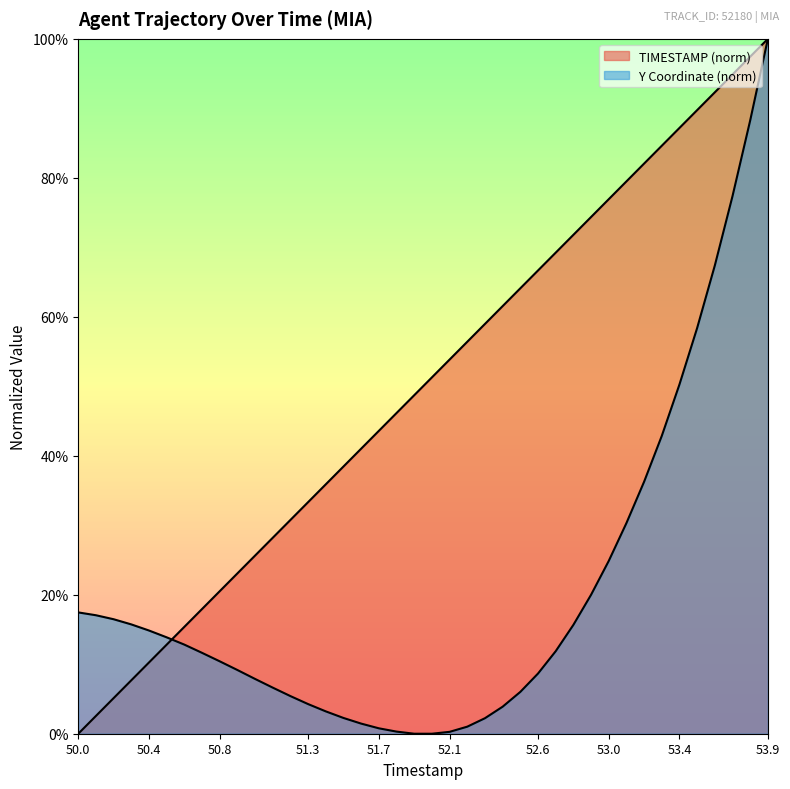

What is the sum of all TIMESTAMP values?

20.0